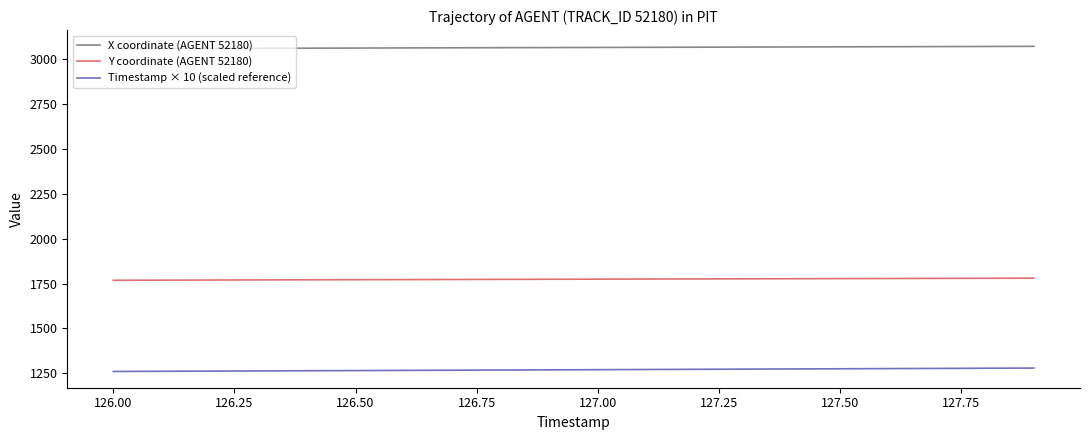

Does the chart display data point markers on the line(s)?

No